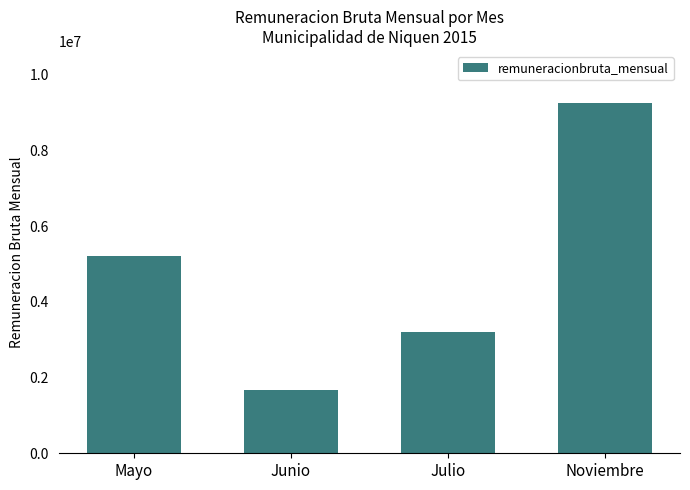

List the labels in order of value, smallest first.

Junio, Julio, Mayo, Noviembre